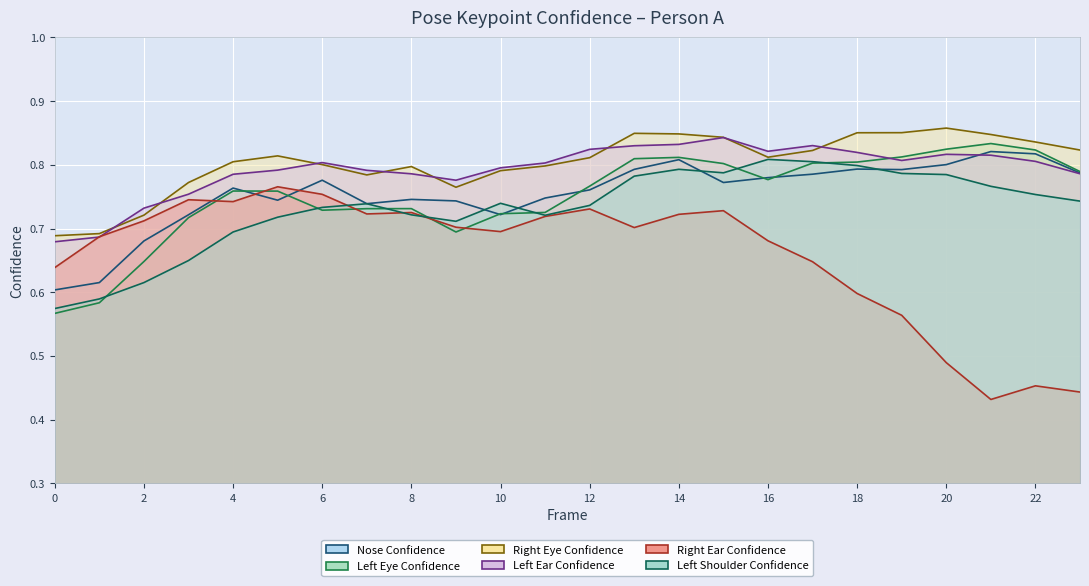

What is the difference between the maximum and minimum values in the a_left_shoulder_confidence series?

0.2